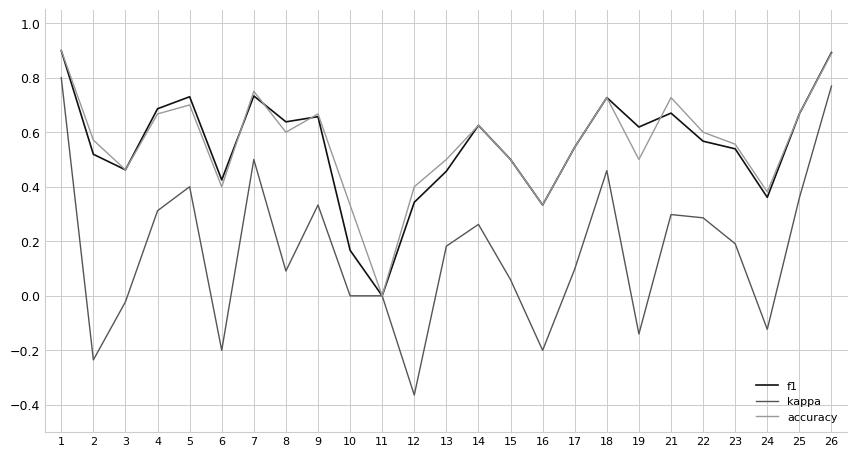

The kappa series shows 0.5 at 18. True or false?

True